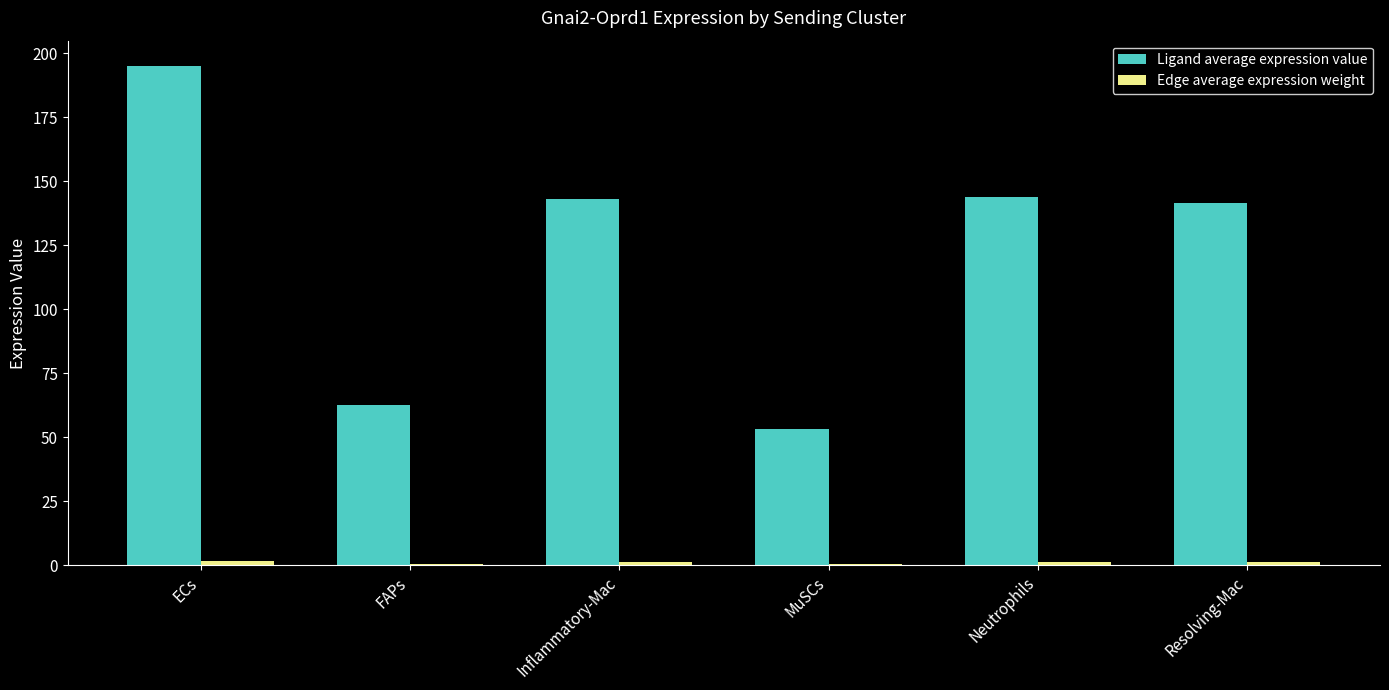

Which series has the widest spread of values?

Ligand average expression value